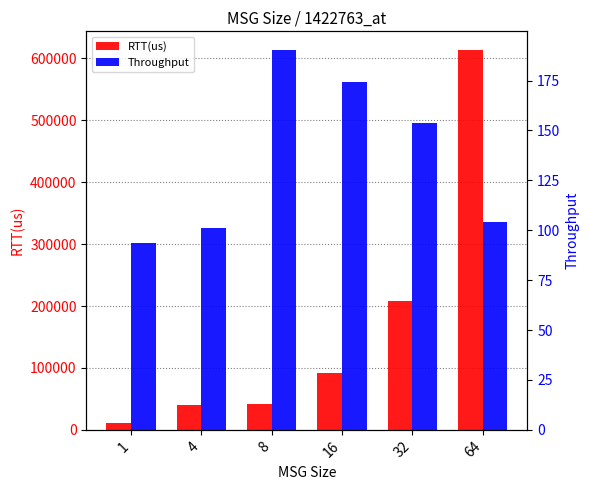

Reading left to right, extract all data points from this chart.

RTT(us): 1=10666.0	4=39488.0	8=42066.0	16=91912.0	32=208053.0	64=613171.0
Throughput: 1=93.8	4=101.3	8=190.2	16=174.1	32=153.8	64=104.4